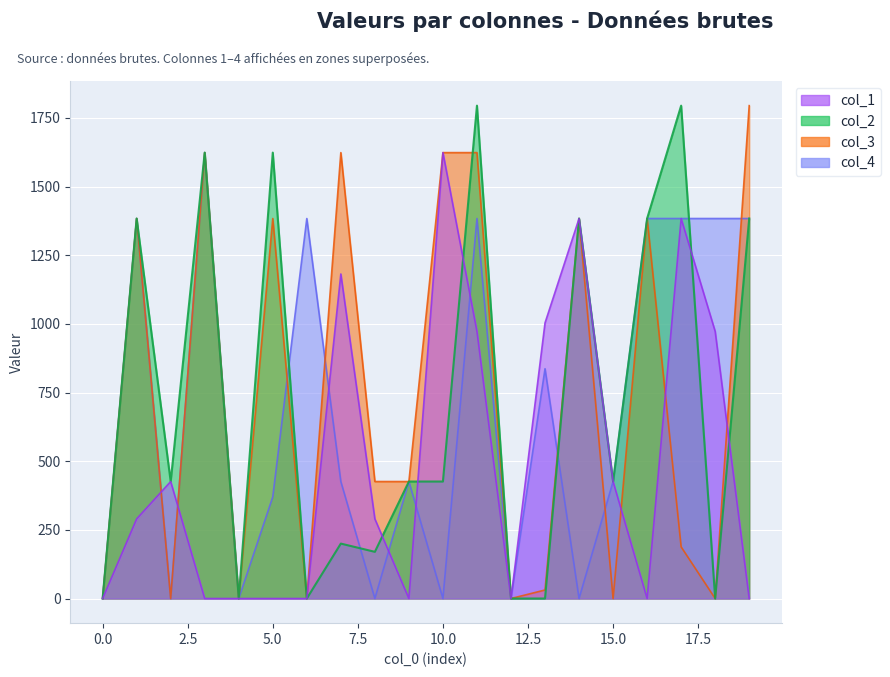

How many distinct data groups are displayed?

4